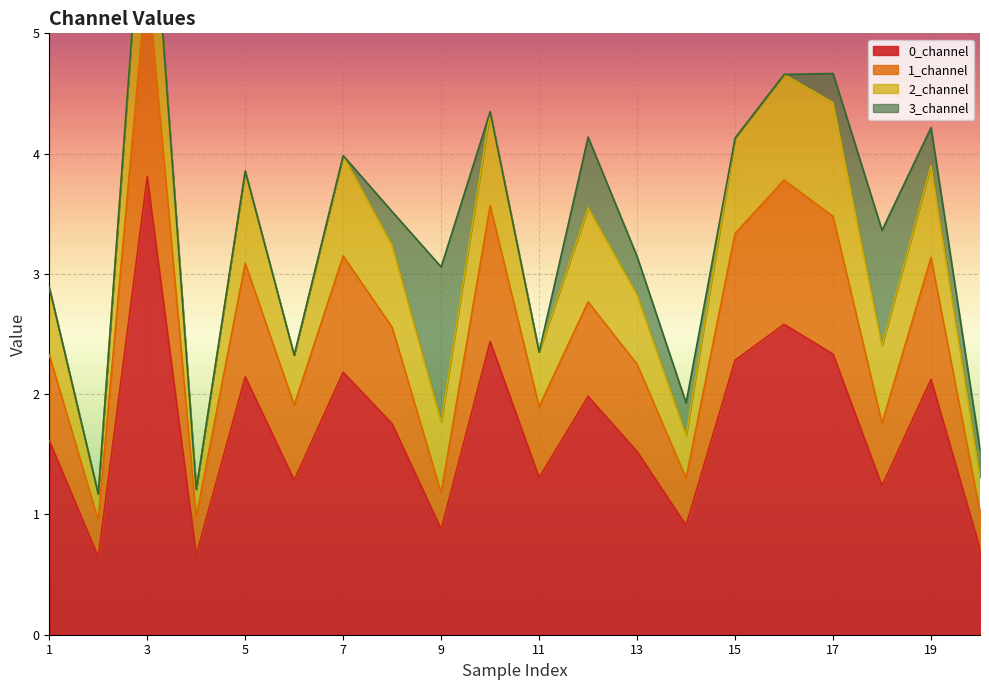

True or false: 0_channel has a value of 0.3 at 9.

False